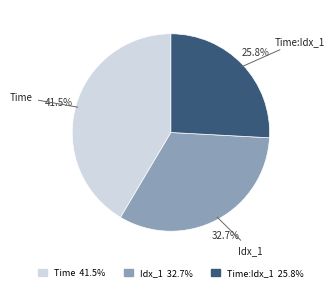

Does any single category account for the majority?

No